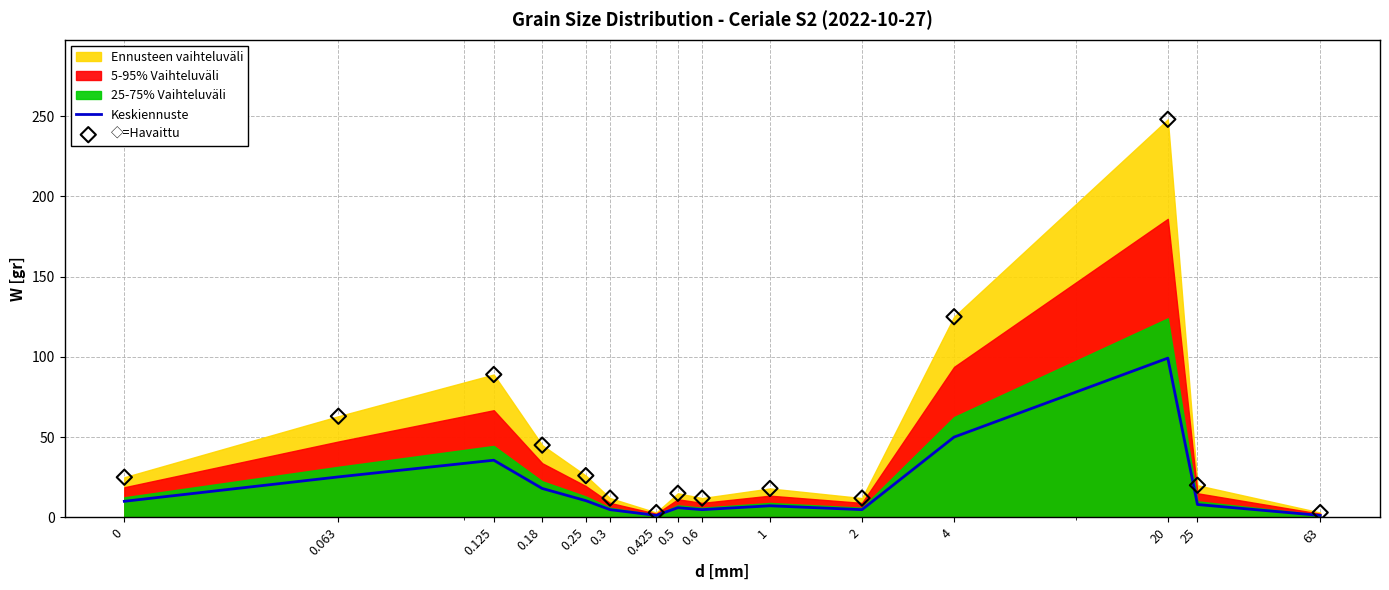

What is the total value across all series at 0.125?

124.6